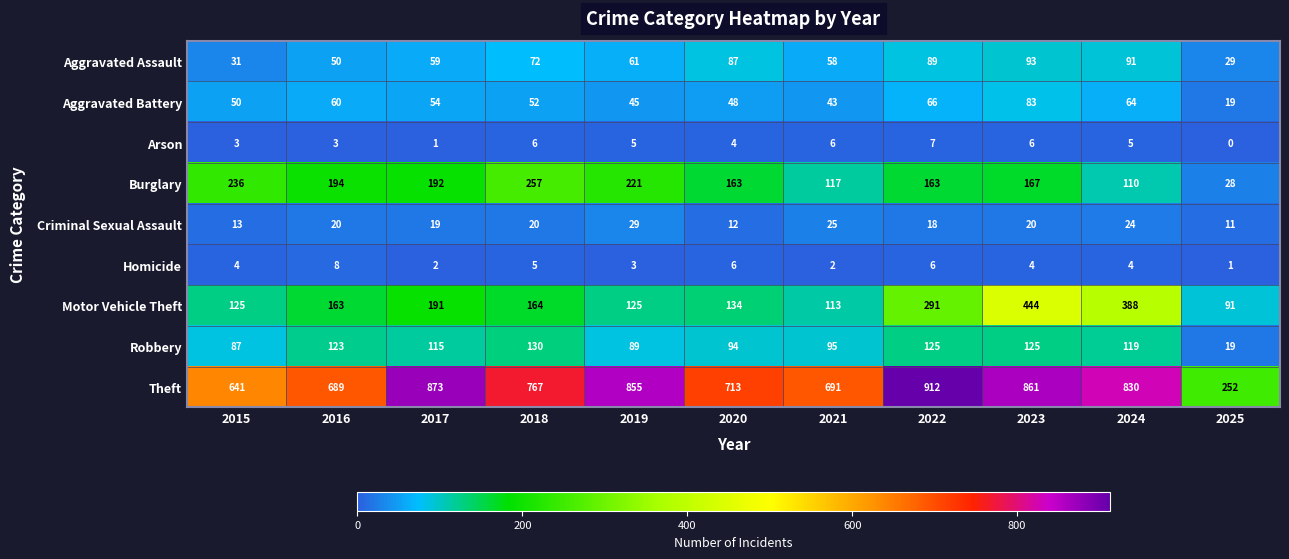

Rank the series at 2021 from highest to lowest value.

Theft, Burglary, Motor Vehicle Theft, Robbery, Aggravated Assault, Aggravated Battery, Criminal Sexual Assault, Arson, Homicide